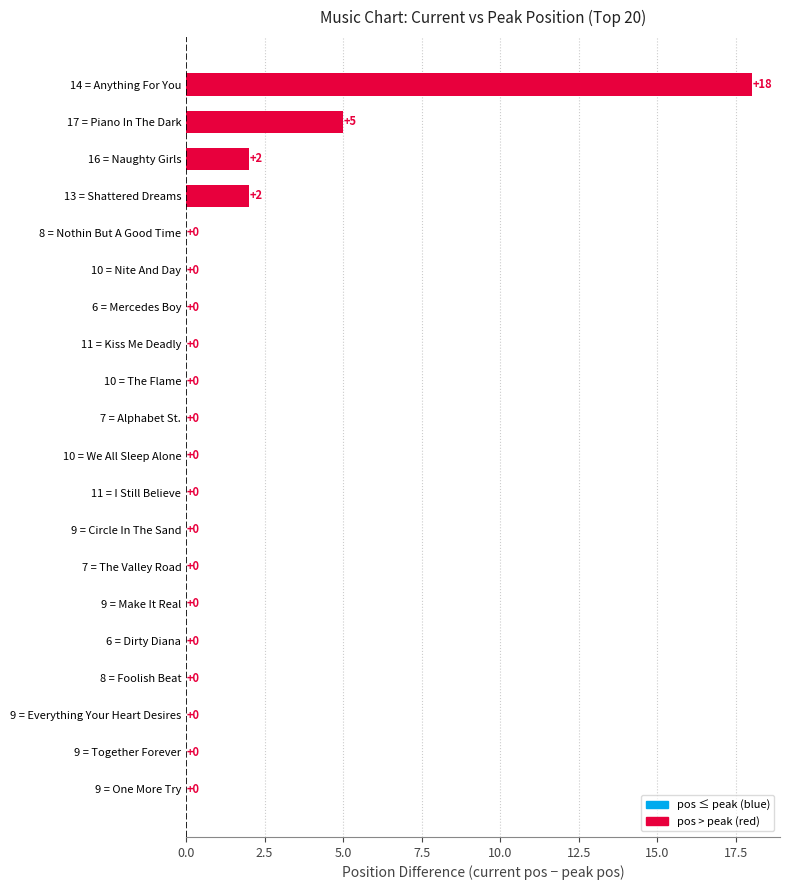

What is the sum of all values?

27